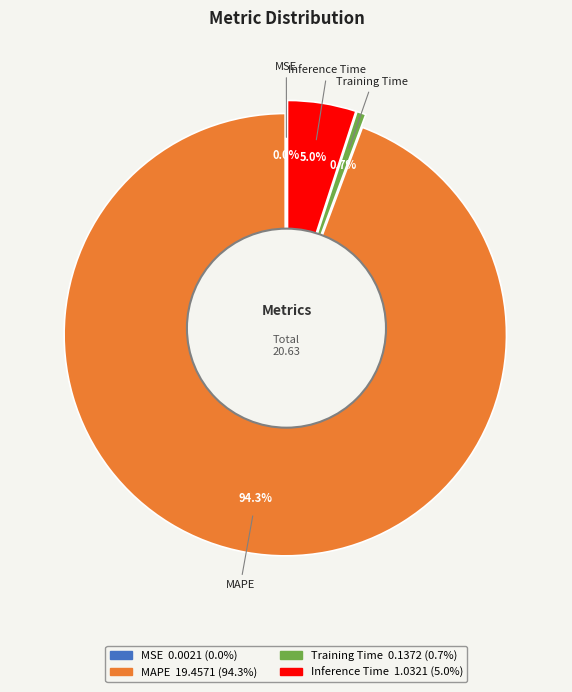

Is there any slice that represents more than half of the pie?

Yes